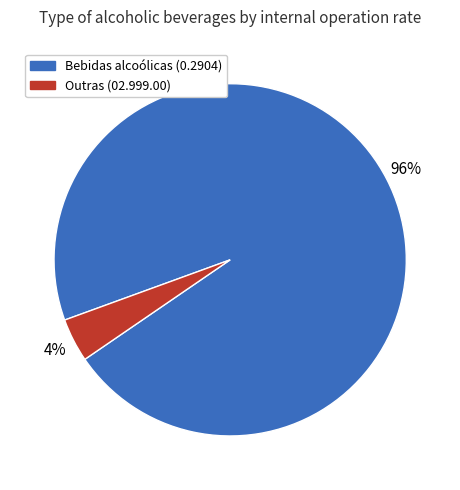

Rank the categories by value from highest to lowest.

Bebidas alcoólicas (0.2904), Outras (02.999.00)